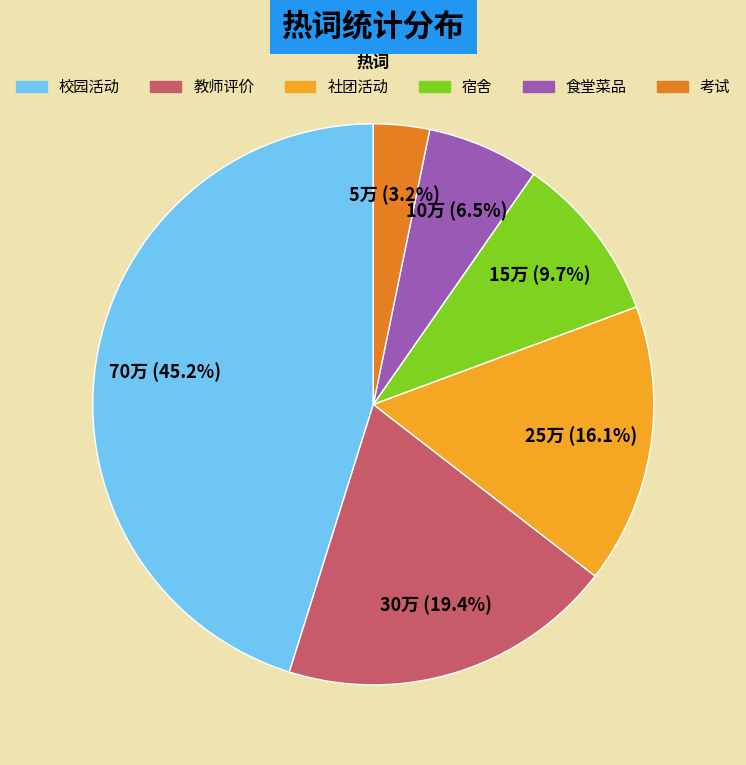

The 社团活动 slice represents 16% of the pie. True or false?

True